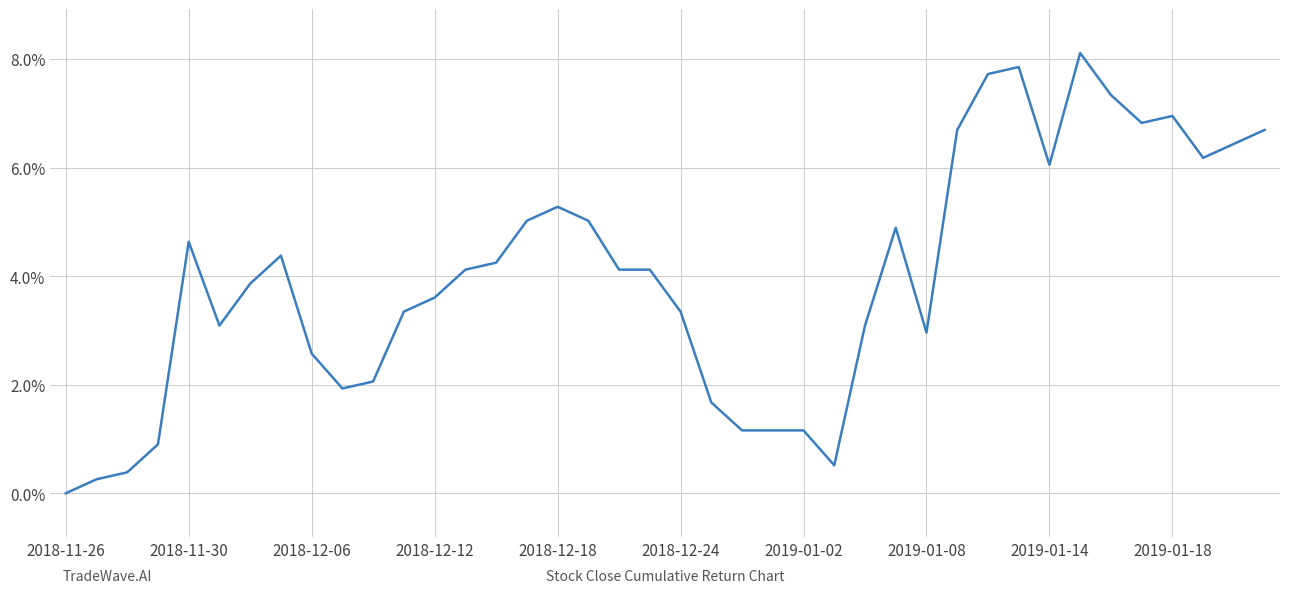

What is the greatest value displayed?

8.1